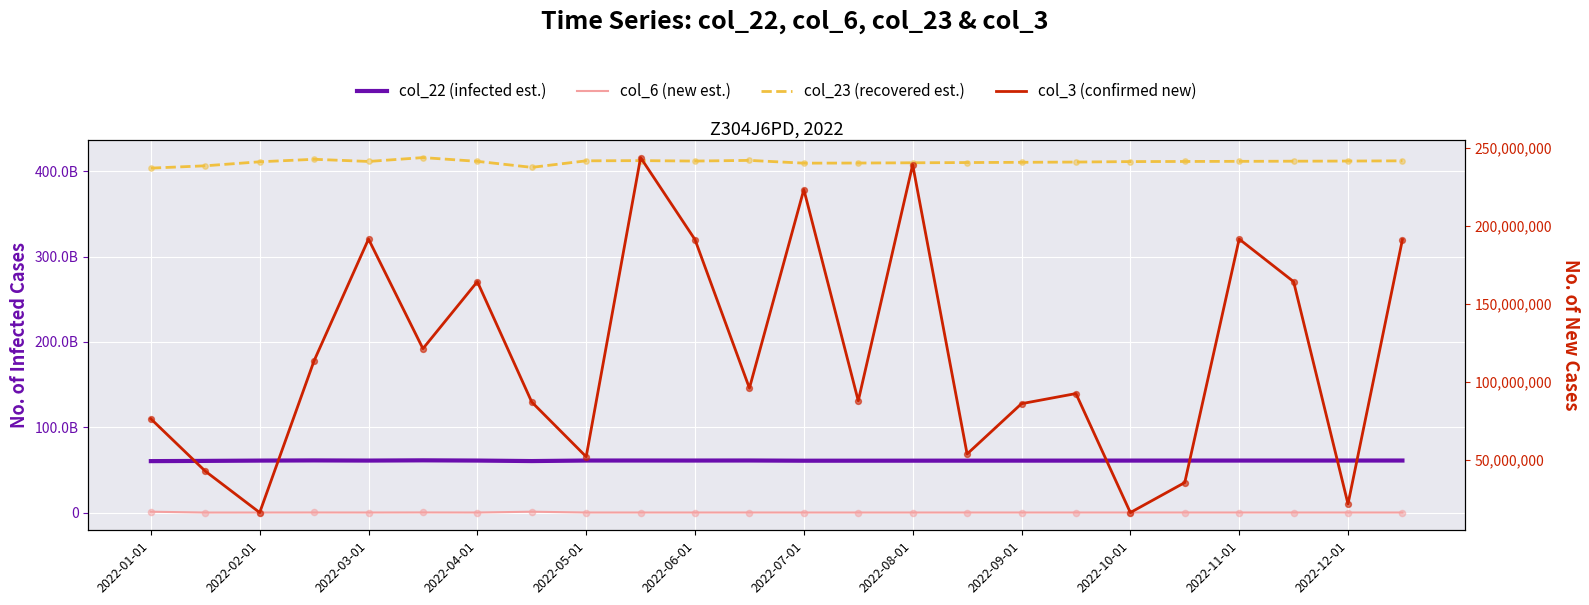

Is the value of col_6 (new est.) at 21 greater than the value of col_3 (confirmed new) at 16?

No